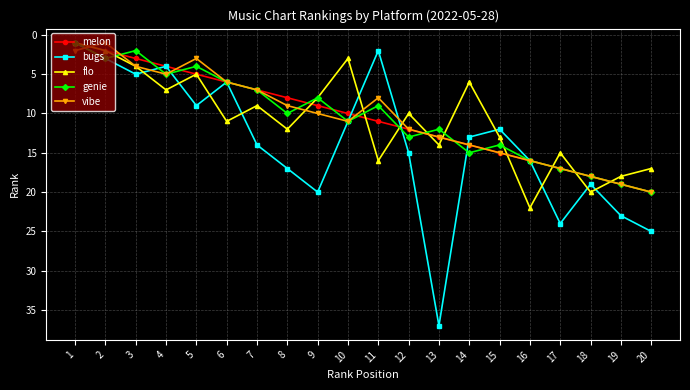

True or false: bugs and vibe intersect in this chart.

True